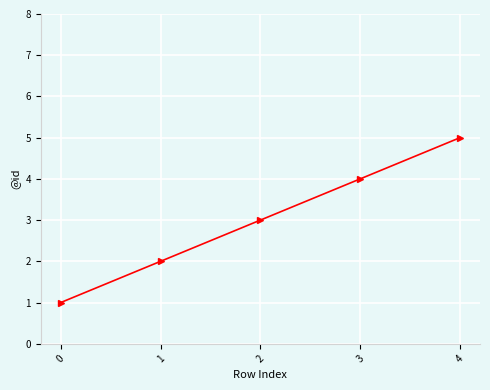

How many data points does each series have?

5